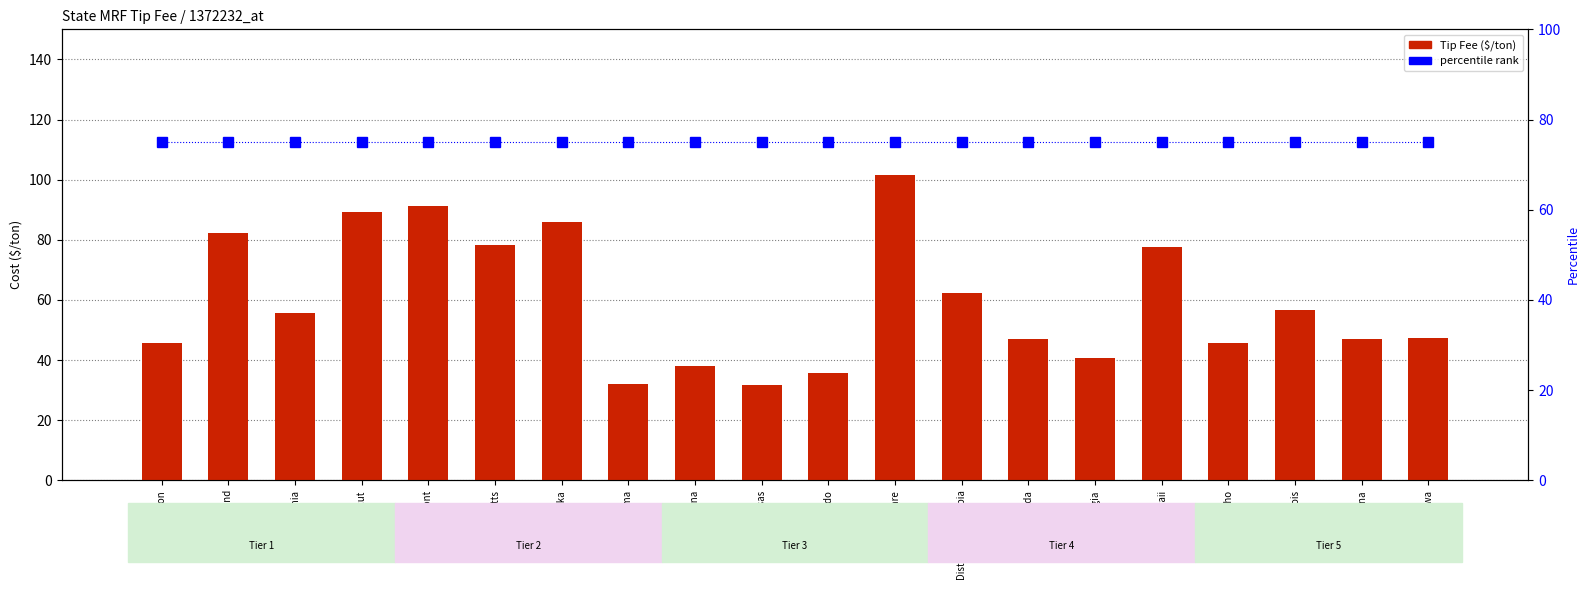

True or false: percentile rank within the sample has a value of 125.1 at Arizona.

False